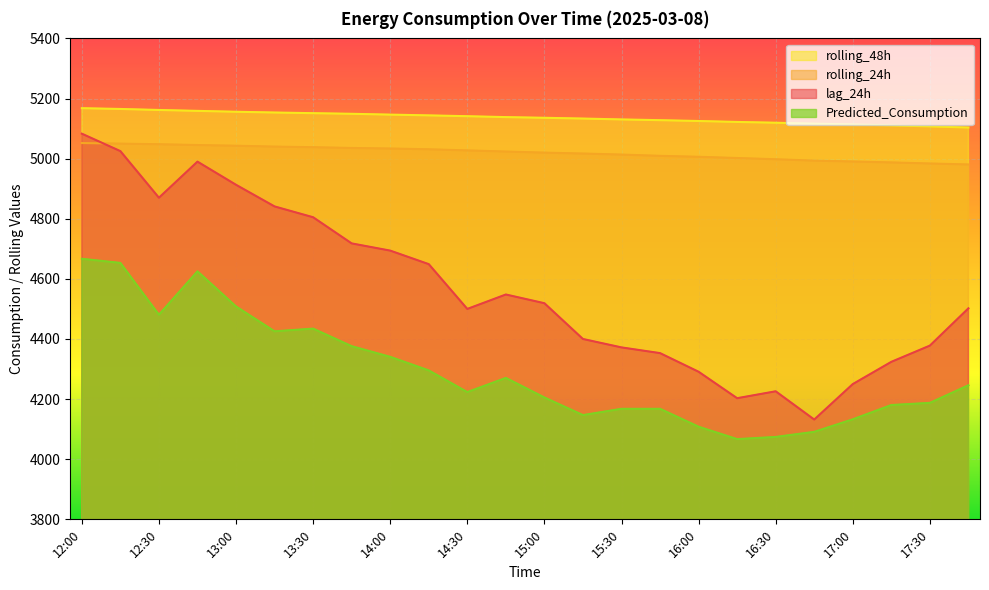

True or false: rolling_48h and Predicted_Consumption cross at least once.

False